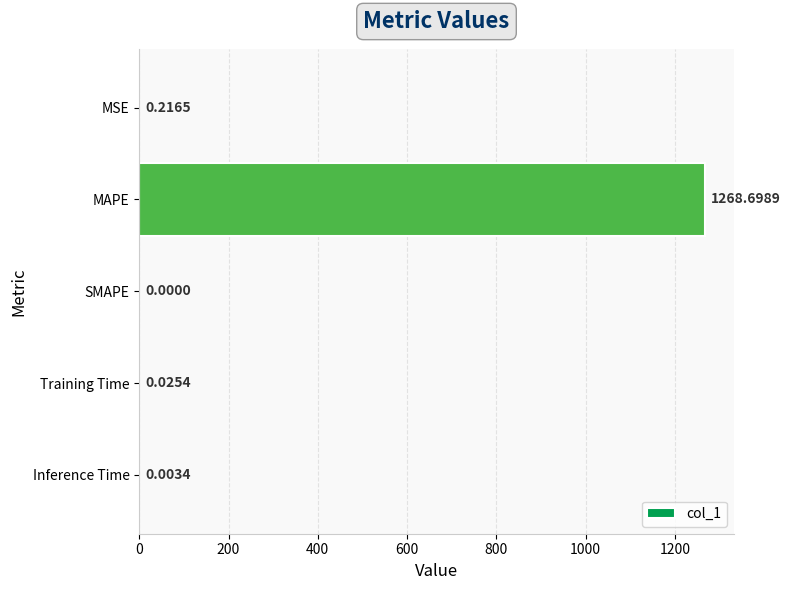

What is the sum of the values at Inference Time and MAPE?

1268.7